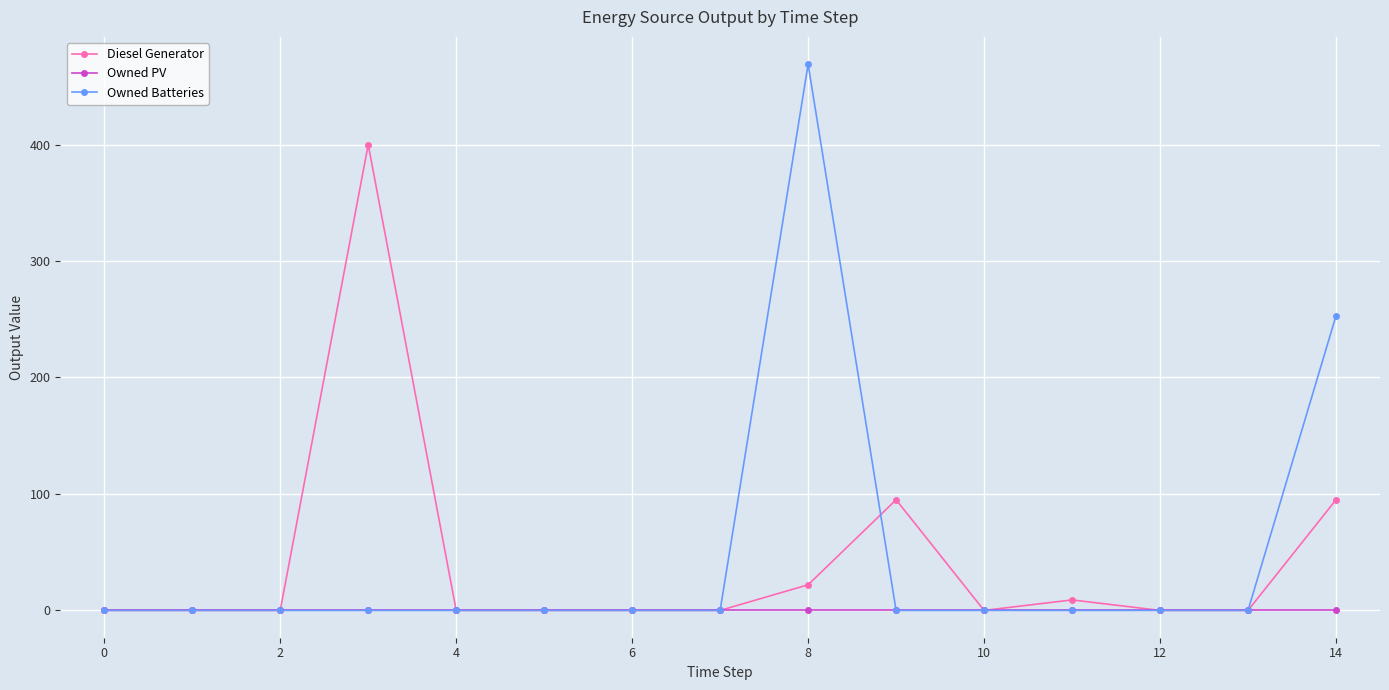

Which series has the widest spread of values?

Owned Batteries